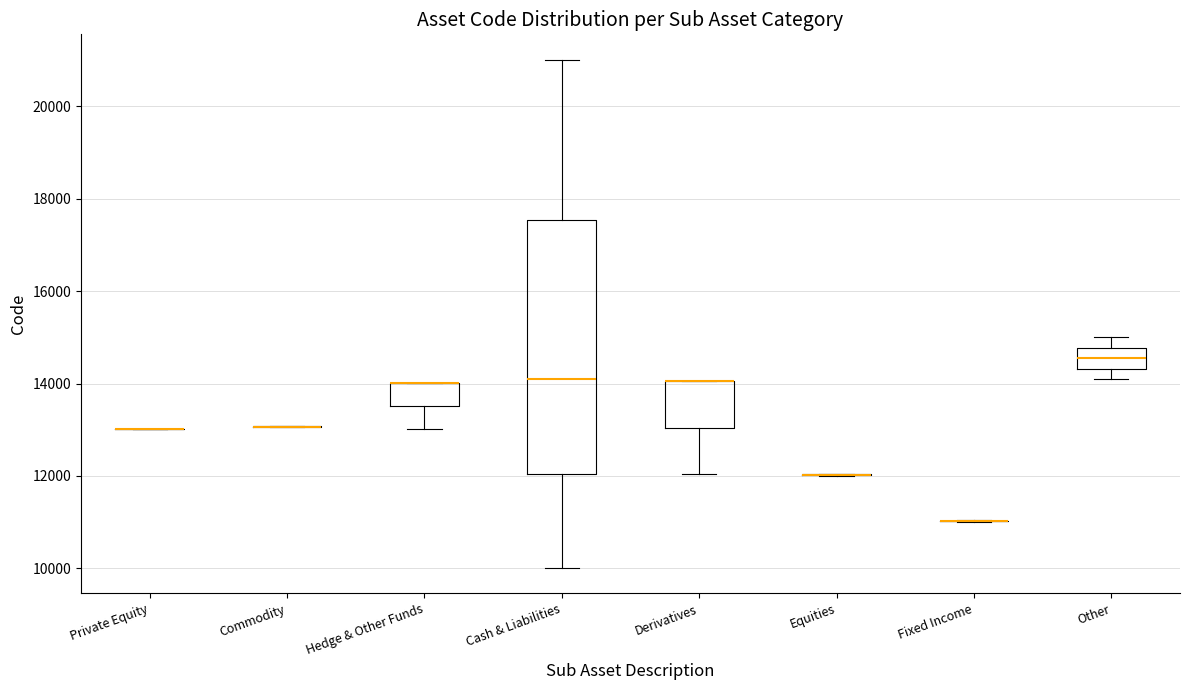

Reading left to right, transcribe this box plot: for each box, give where its median line is, the range the box spans, and where its two whiskers end, as read against the y-axis. The values are not printed on the chart, so give them approximately, as read against the axis.

Private Equity: box collapsed to a line at 13000, whiskers 13000 to 13000
Commodity: box collapsed to a line at 13000, whiskers 13000 to 13000
Hedge & Other Funds: median 14000 (drawn on the box's upper edge), box 13600 to 14000, whiskers 13000 to 14000
Cash & Liabilities: median 14000, box 12000 to 17600, whiskers 10000 to 21000
Derivatives: median 14000 (drawn on the box's upper edge), box 13000 to 14000, whiskers 12000 to 14000
Equities: box collapsed to a line at 12000, whiskers 12000 to 12000
Fixed Income: box collapsed to a line at 11000, whiskers 11000 to 11000
Other: median 14600, box 14400 to 14800, whiskers 14000 to 15000